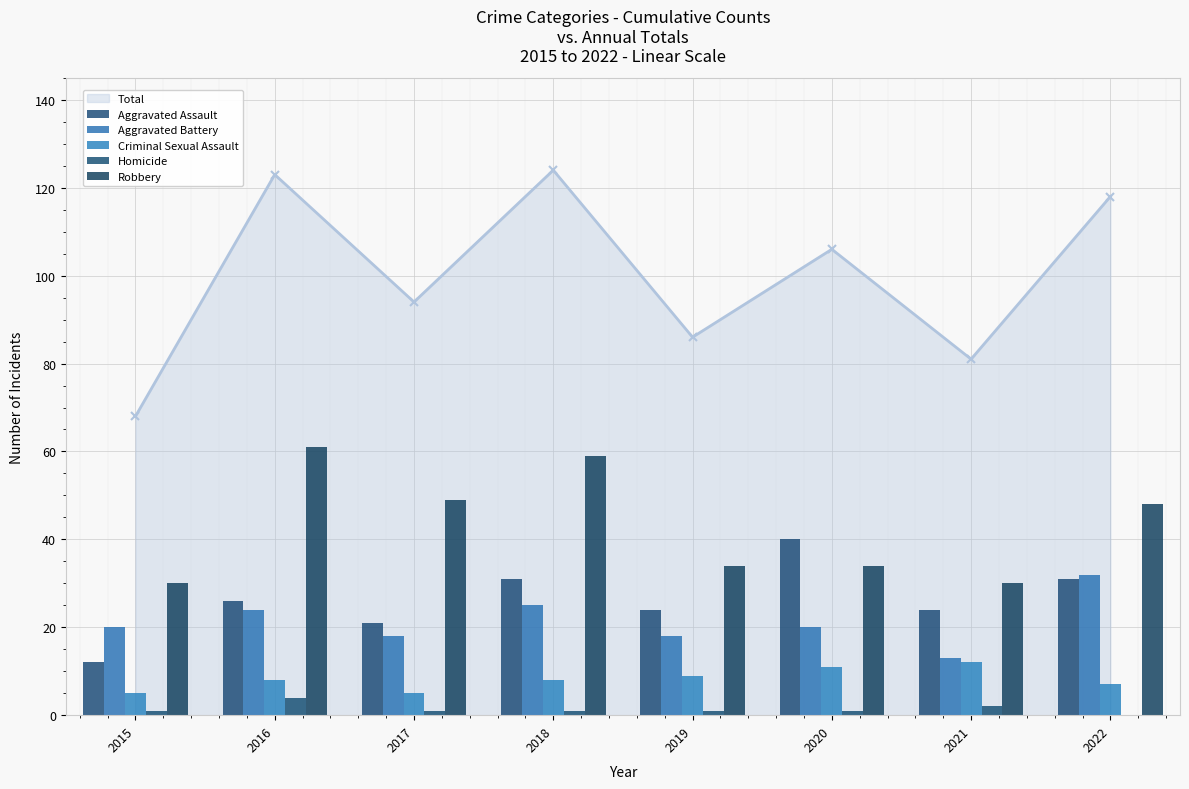

What is the value of the Aggravated Assault bar at the 4th from the left?

31